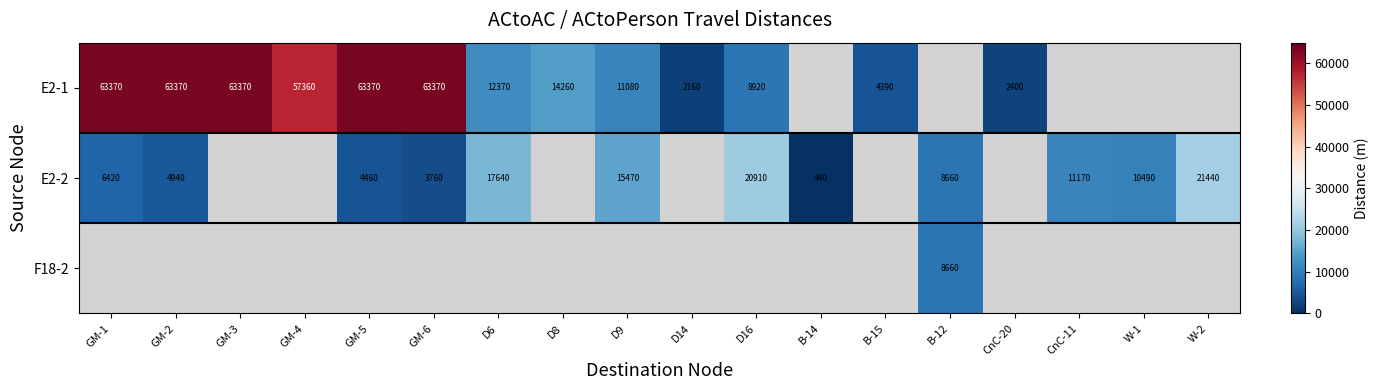

The value of E2-1 at D14 is 2160. True or false?

True